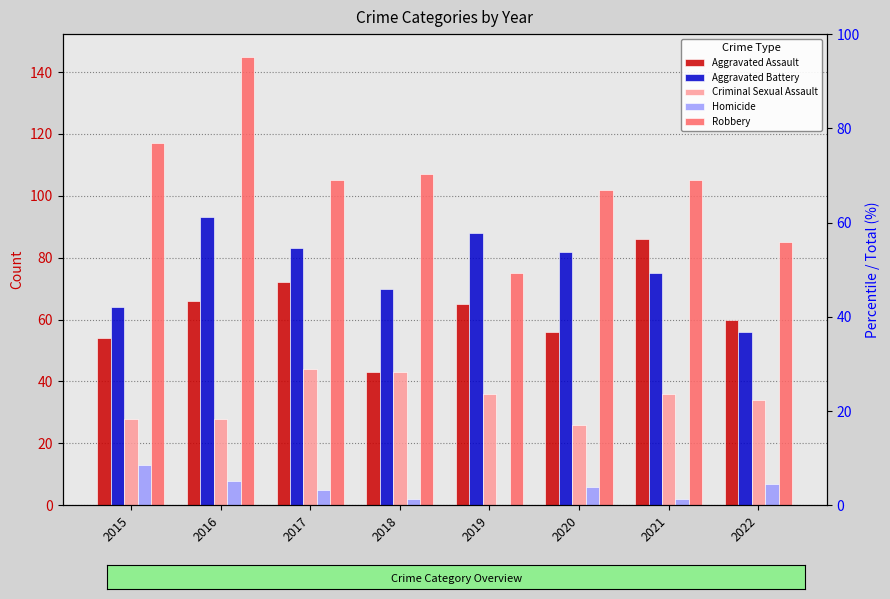

What is the maximum value shown in the chart?

145